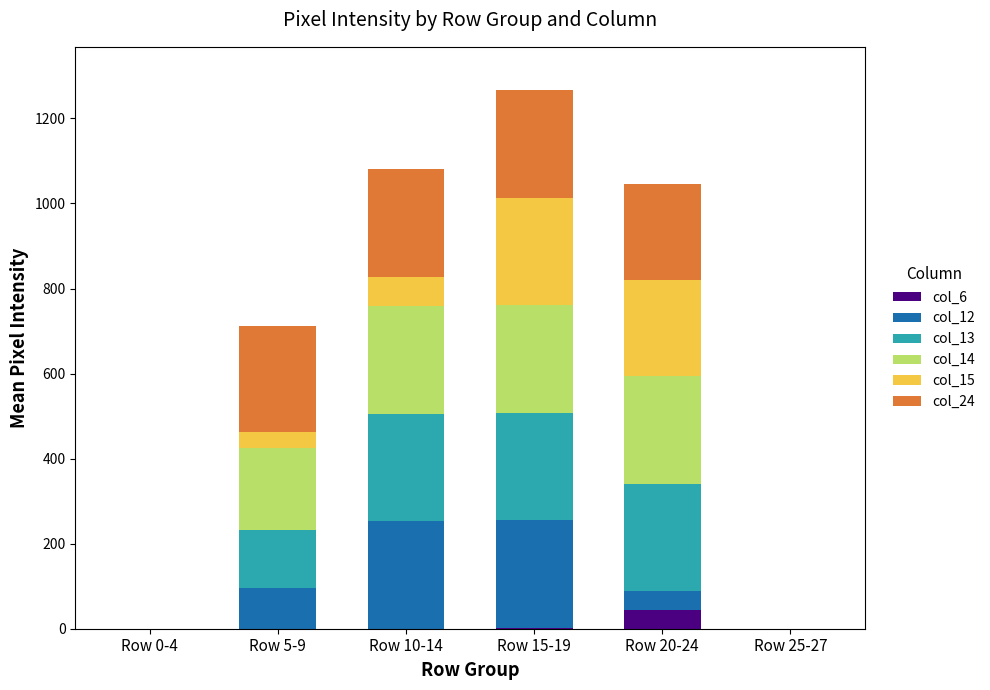

How many data points does each series have?

6